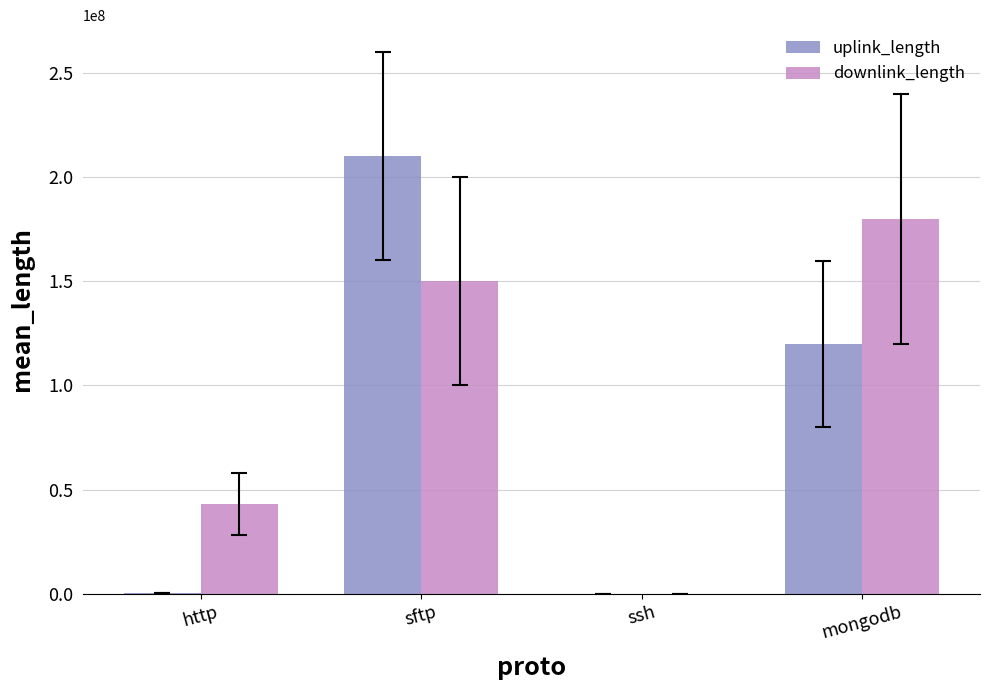

Count the number of categories in the chart.

4